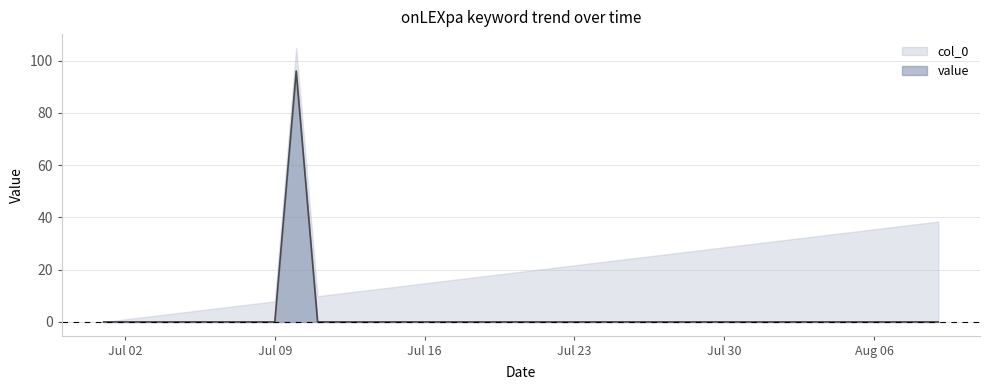

What is the maximum value for col_0?

104.9